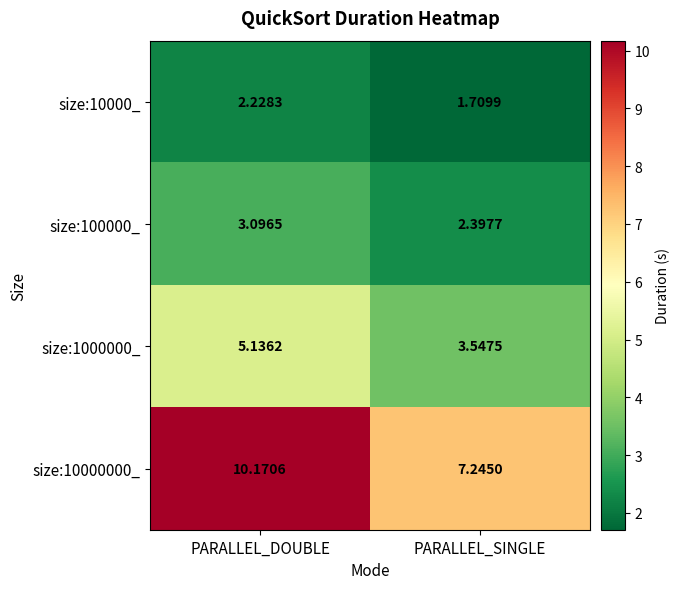

At which category does the chart reach its minimum across all series?

PARALLEL_SINGLE